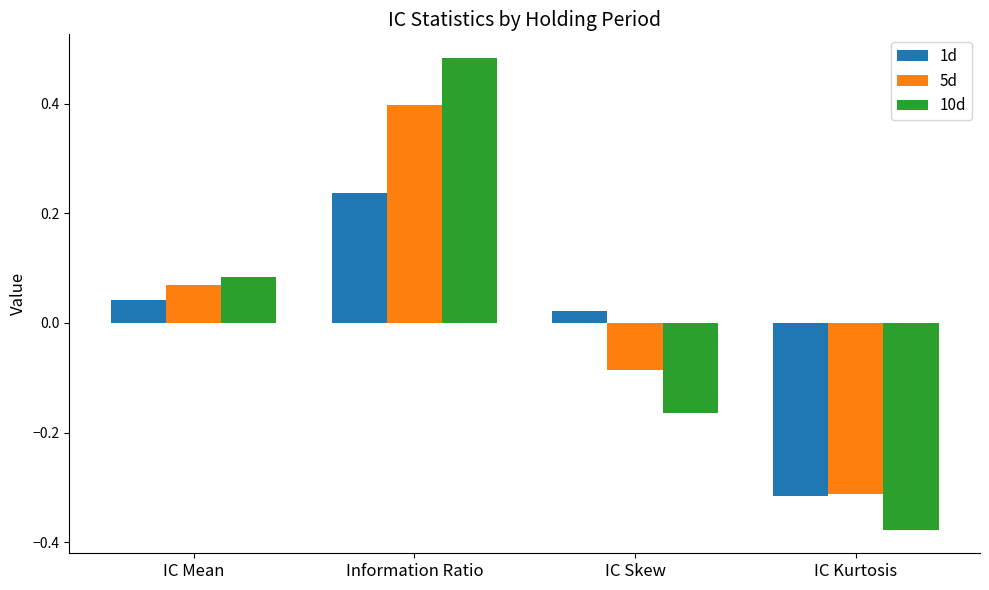

How many data points in 10d are above 0?

2